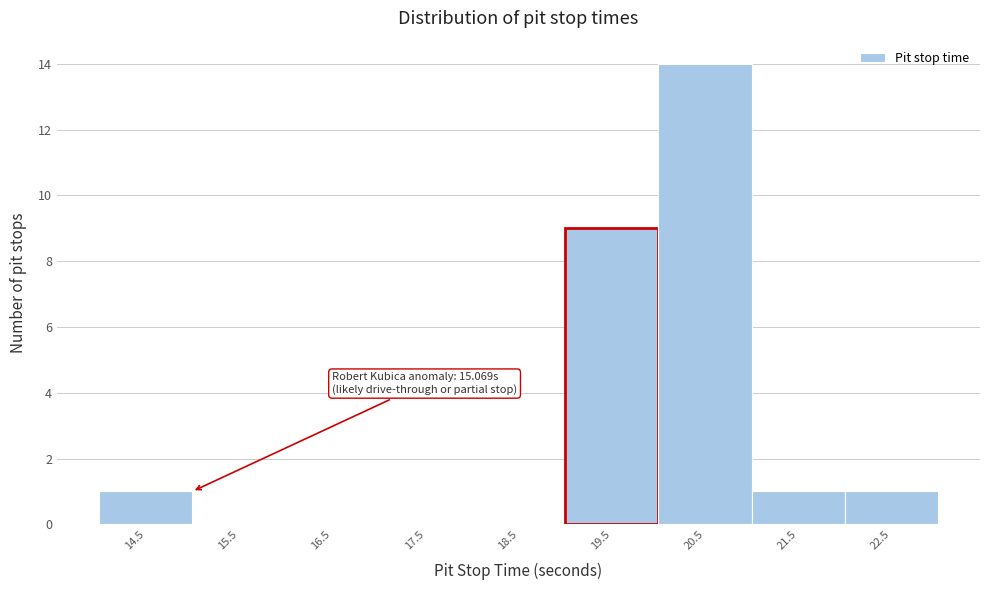

Reading left to right, extract all data points from this chart.

14.5=1	15.5=0	16.5=0	17.5=0	18.5=0	19.5=9	20.5=14	21.5=1	22.5=1